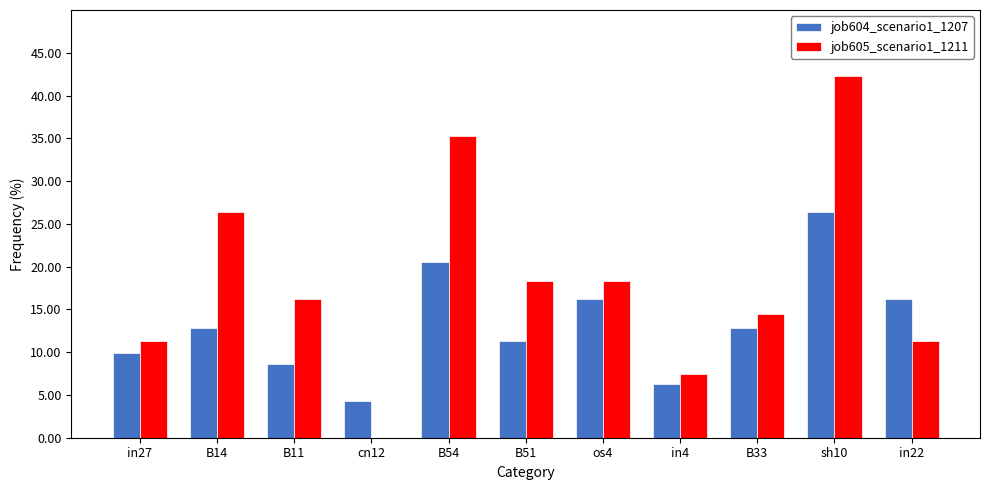

Which series has the largest range (max minus min)?

job605_scenario1_1211